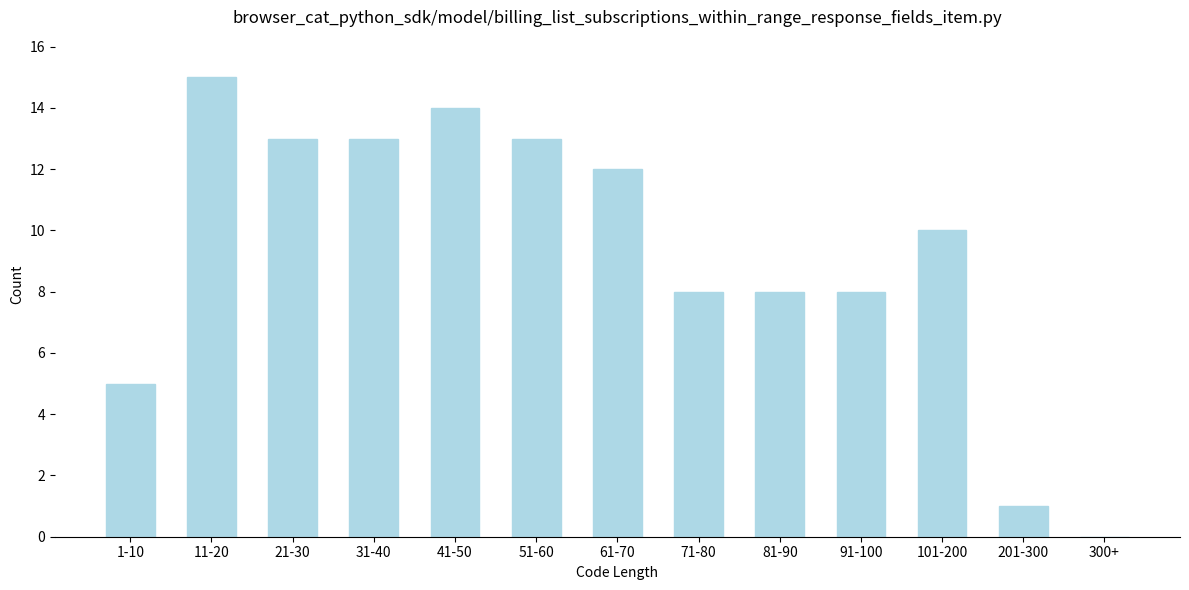

What is the change in value from 91-100 to 300+?

-8